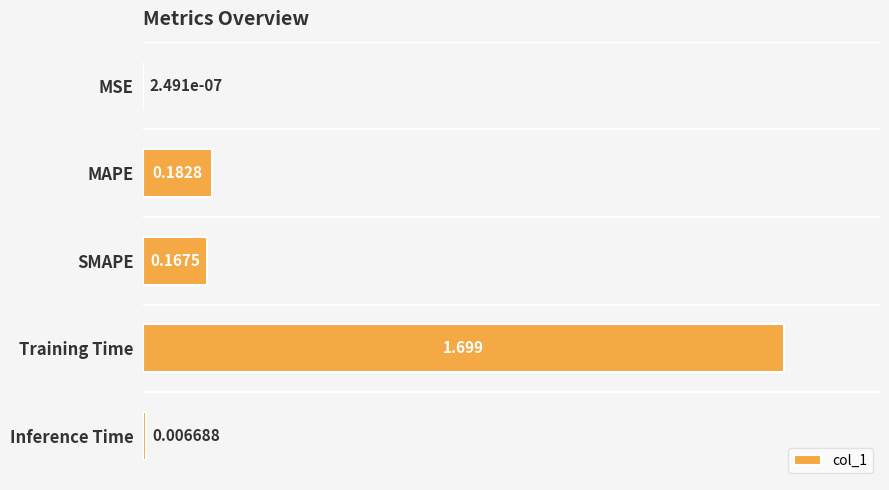

Which label corresponds to the largest value in the chart?

Training Time